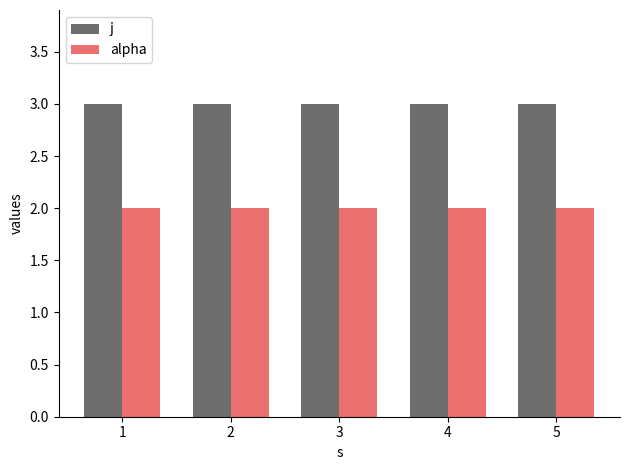

Which series has the largest total across all categories?

j